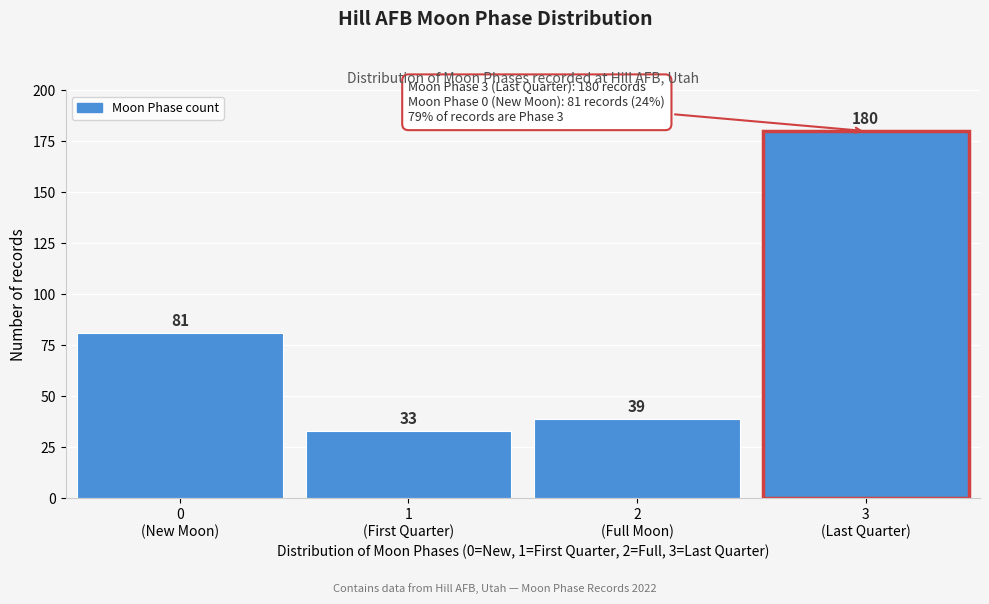

Reading left to right, transcribe all the data shown in this chart.

81	33	39	180